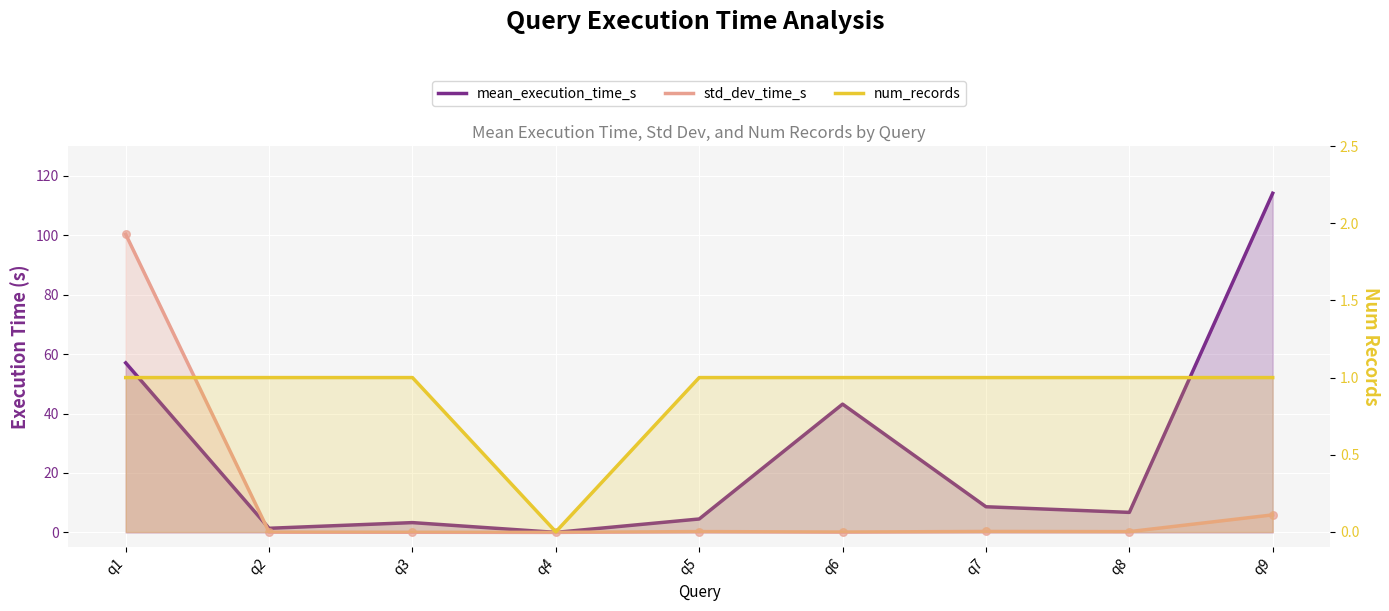

At how many categories does at least one series exceed 34?

3